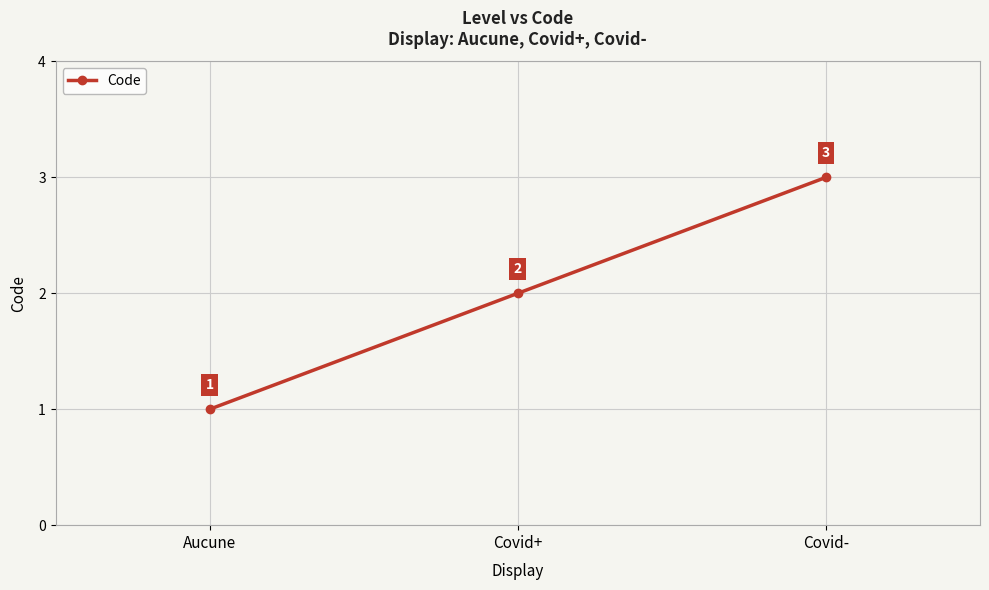

What is the label of the 1st point from the right?

Covid-